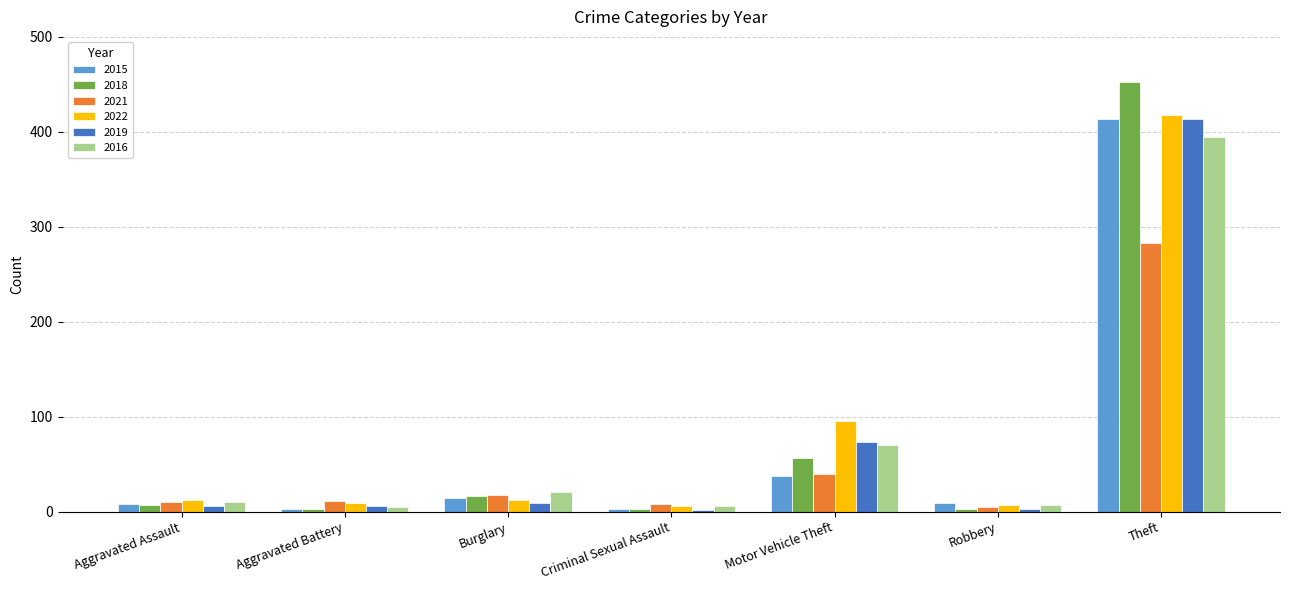

What is the spread (max minus min) of values at Motor Vehicle Theft?

58